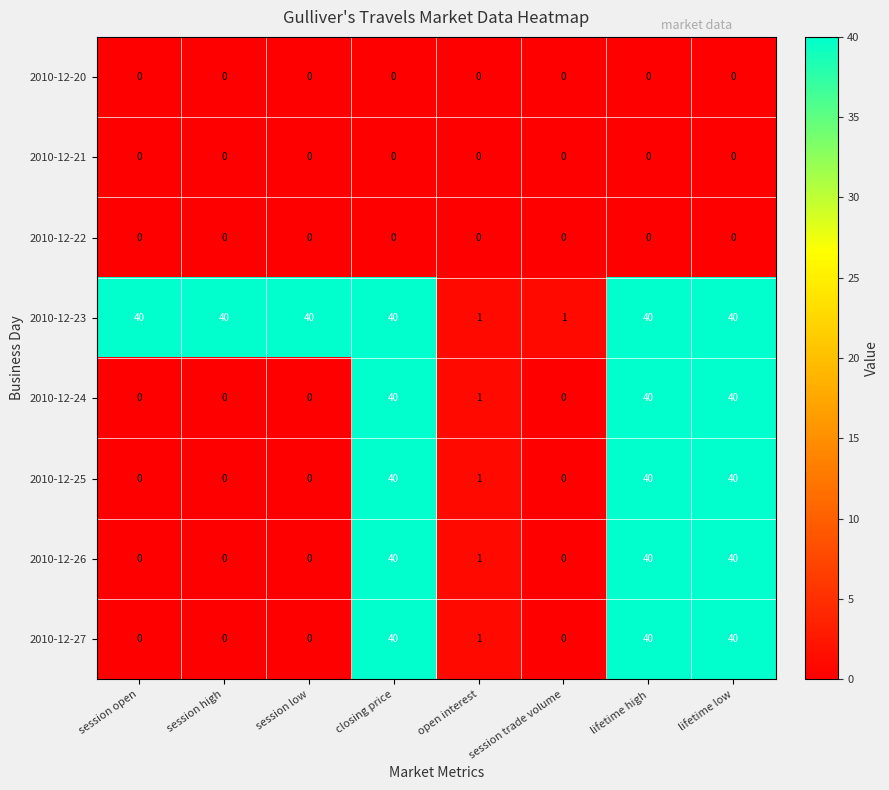

Is it true that 2010-12-21 equals 0 at lifetime high?

True